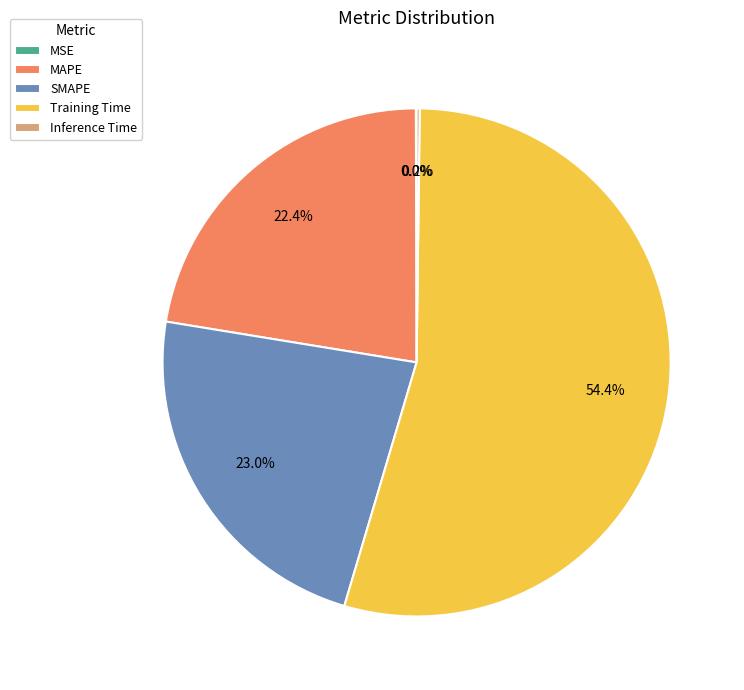

Which slice is the largest?

Training Time